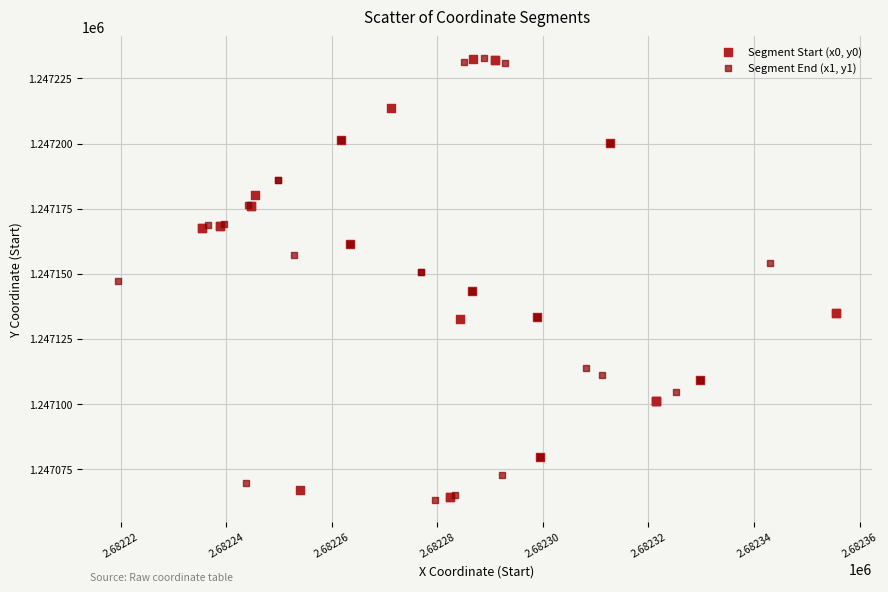

Which series has the largest Y range (max minus min)?

Segment End (x1, y1)